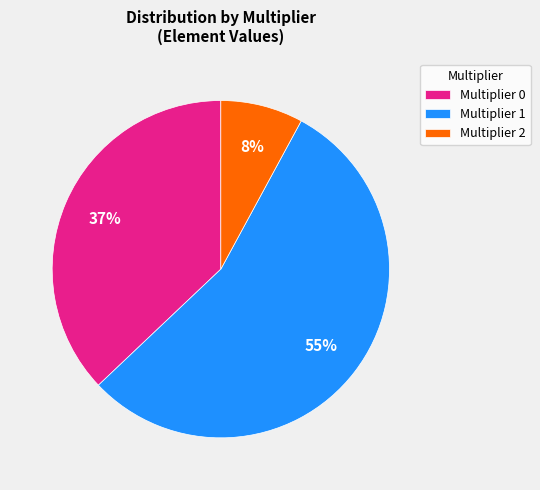

How many segments does this pie chart have?

3